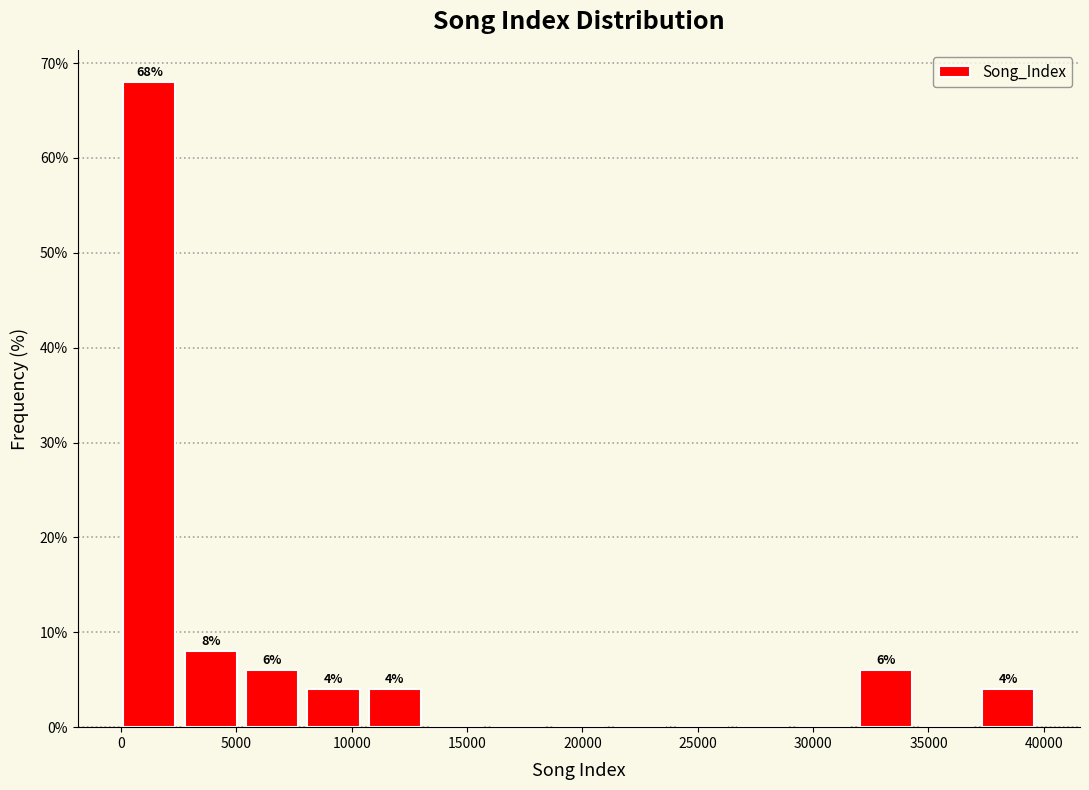

Which range on the x-axis has the tallest bar?

0 to 3000